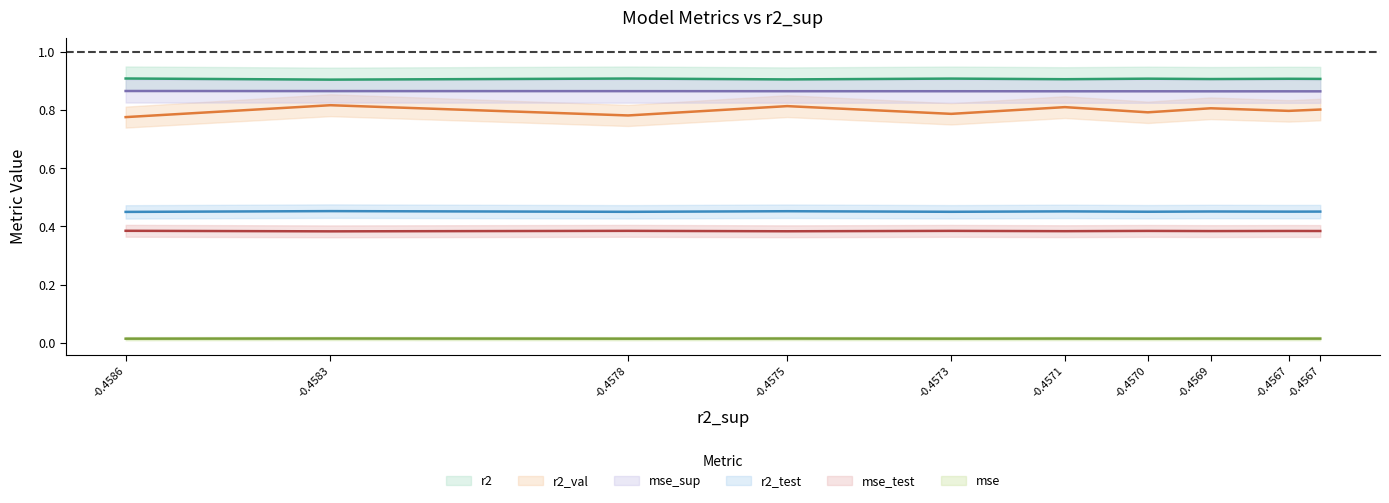

Rank the series at model_5_32_8 from lowest to highest value.

mse, mse_test, r2_test, r2_val, mse_sup, r2